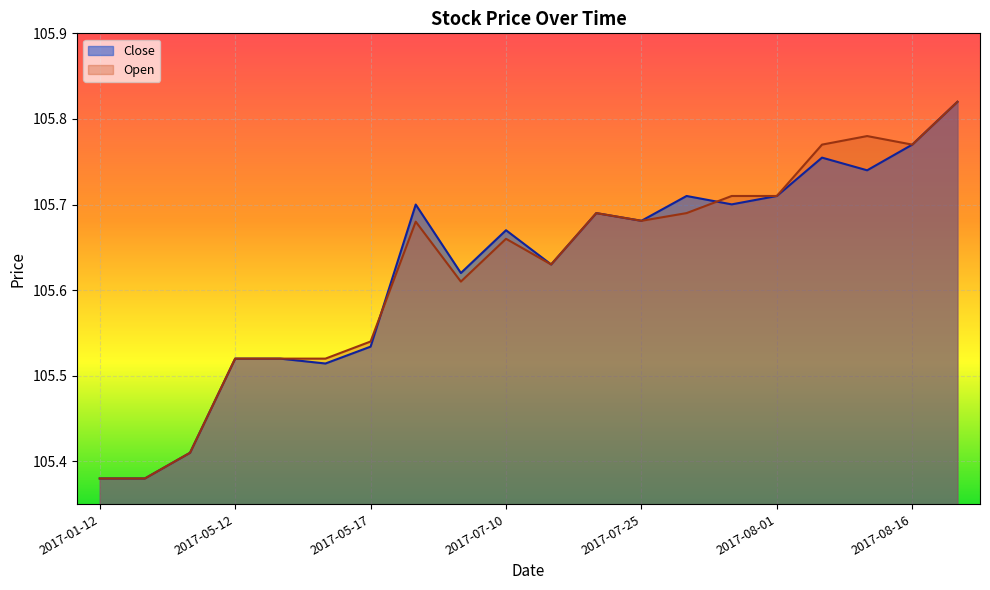

What is the label of the 1st point from the left?

2017-01-12